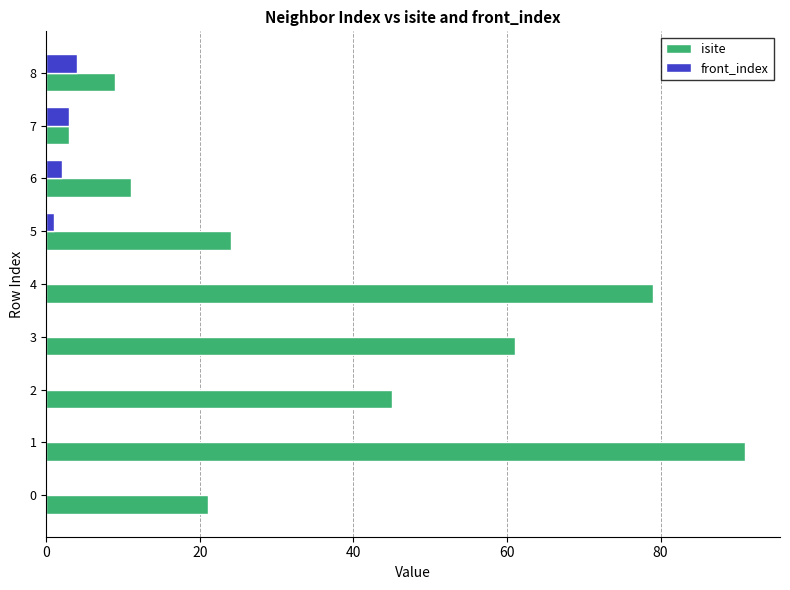

Is it true that front_index equals 3 at 7?

True